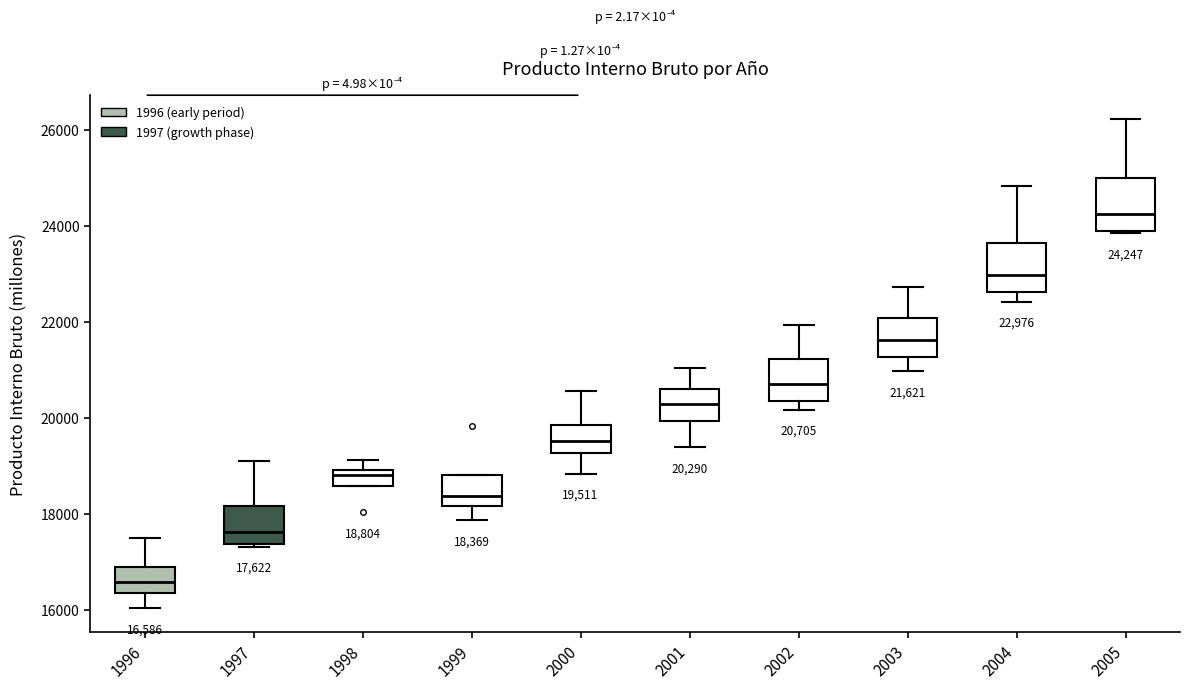

Which box's median line is the lowest?

1996